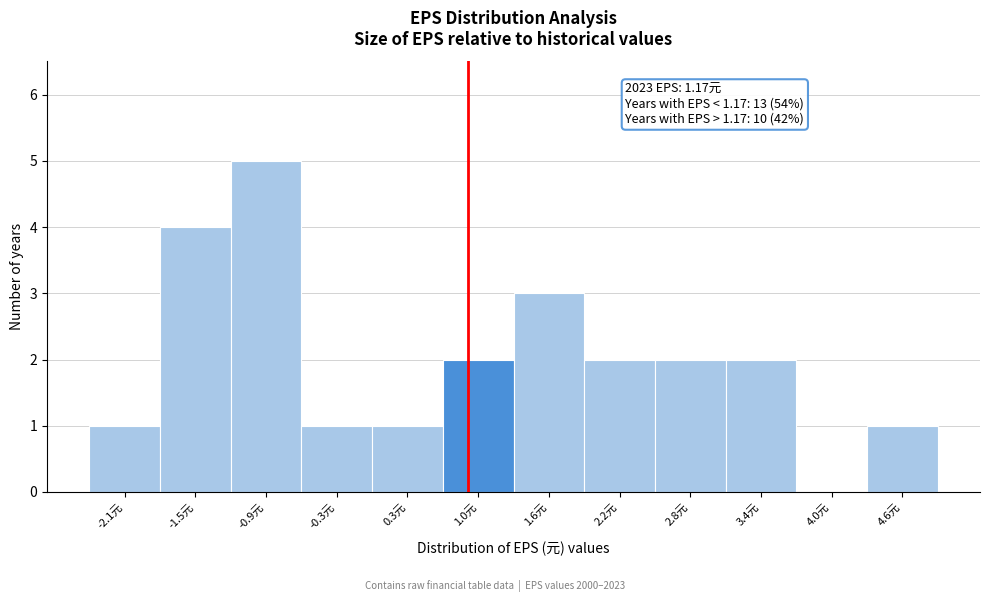

Reading left to right, extract all data points from this chart.

-2.1元=1	-1.5元=4	-0.9元=5	-0.3元=1	0.3元=1	1.0元=2	1.6元=3	2.2元=2	2.8元=2	3.4元=2	4.0元=0	4.6元=1